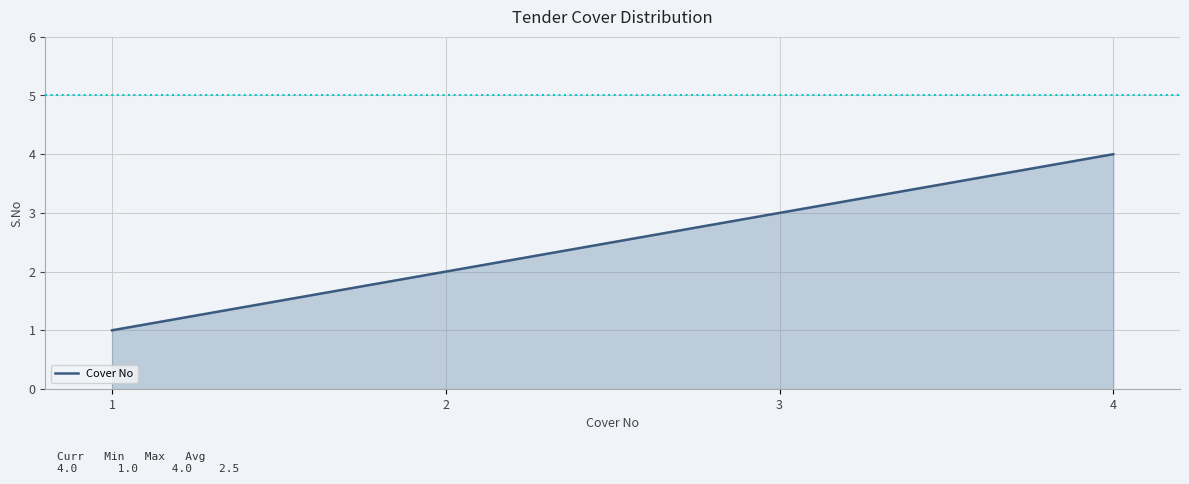

What is the smallest value displayed?

1.0